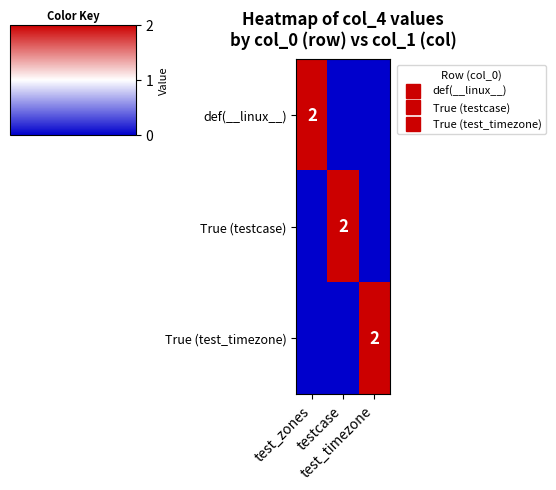

Which label corresponds to the largest value in the chart?

test_zones